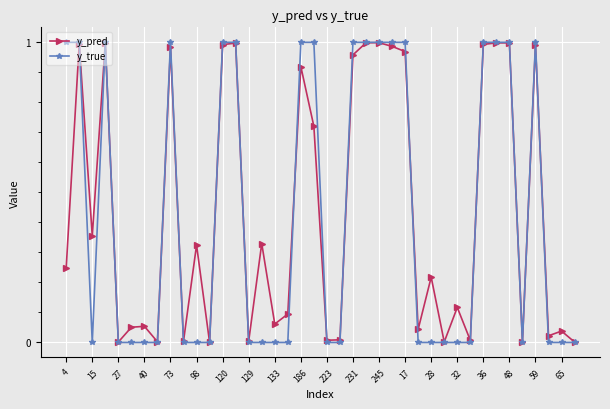

Which series has the widest spread of values?

y_true